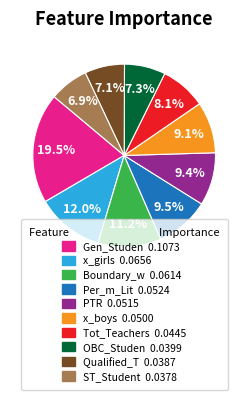

What is the largest slice in the pie chart?

Gen_Studen